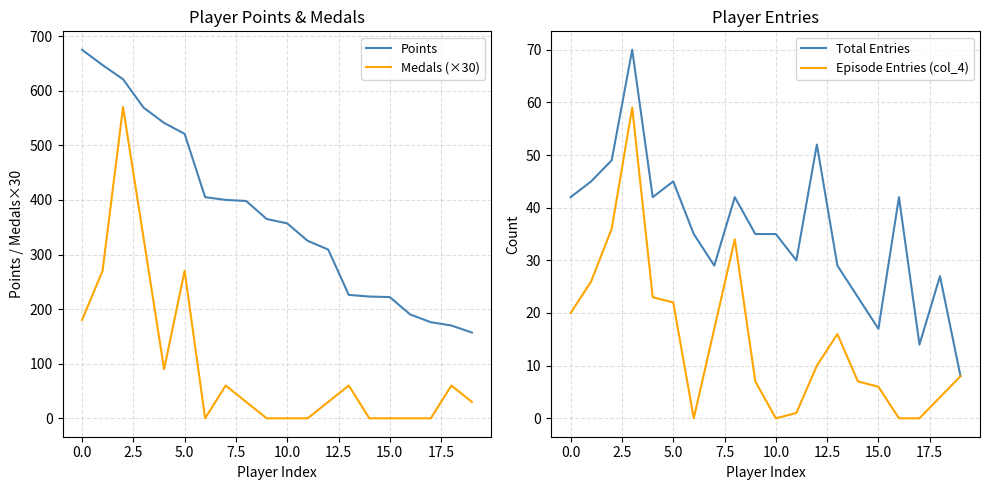

Reading left to right, transcribe all the data shown in this chart.

Points: 675	647	621	569	541	521	405	400	398	365	357	325	309	226	223	222	190	176	170	157
Medals (×30): 180	270	570	330	90	270	0	60	30	0	0	0	30	60	0	0	0	0	60	30
Total Entries: 42	45	49	70	42	45	35	29	42	35	35	30	52	29	23	17	42	14	27	8
Episode Entries (col_4): 20	26	36	59	23	22	0	17	34	7	0	1	10	16	7	6	0	0	4	8